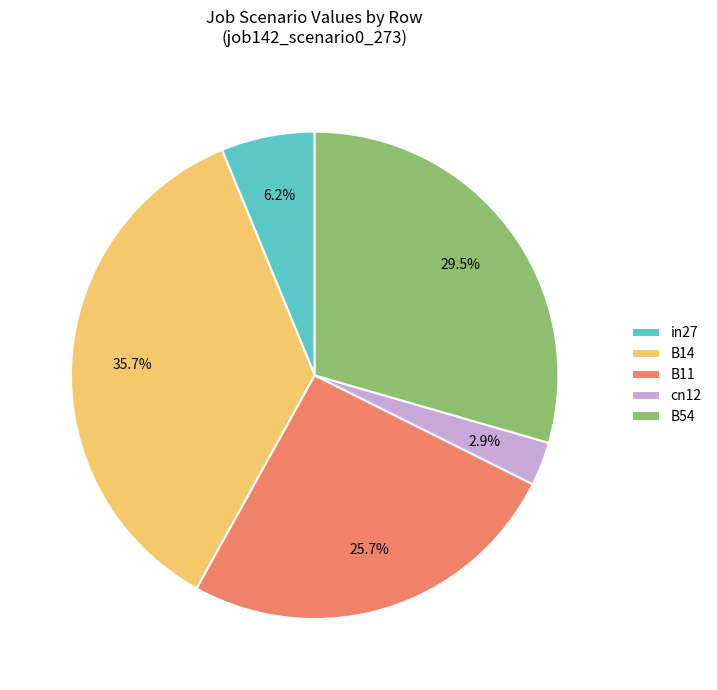

To the nearest percent, what is the combined percentage of B11 and B54?

55%